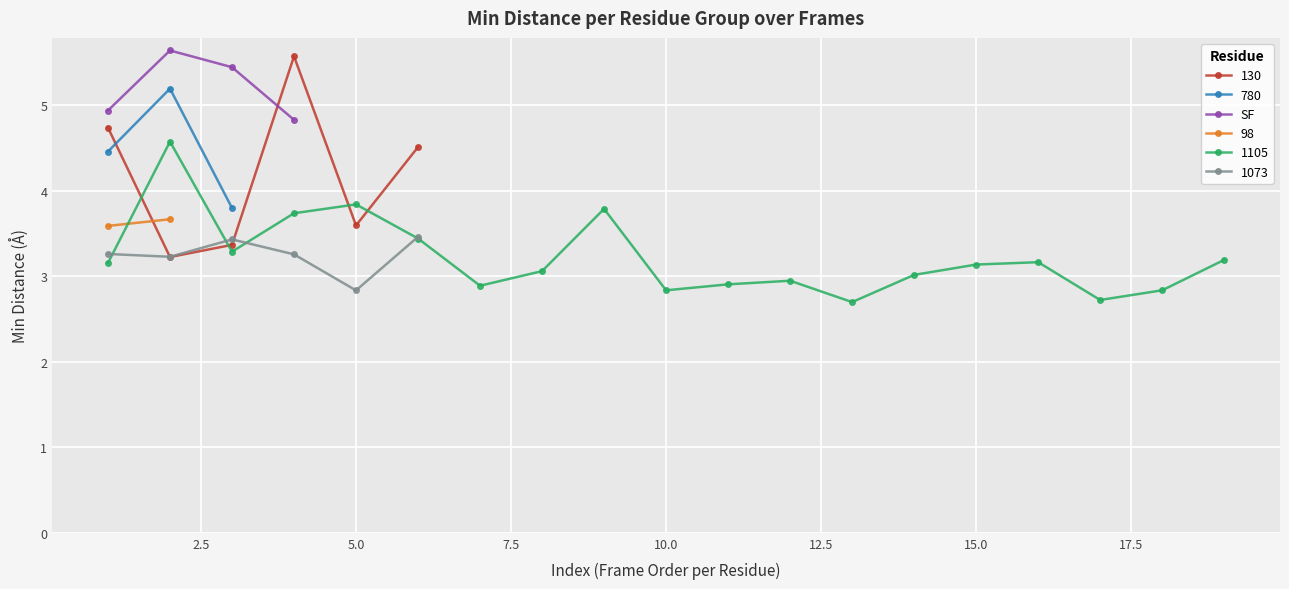

What is the value of the SF point at the 4th from the left?

4.8